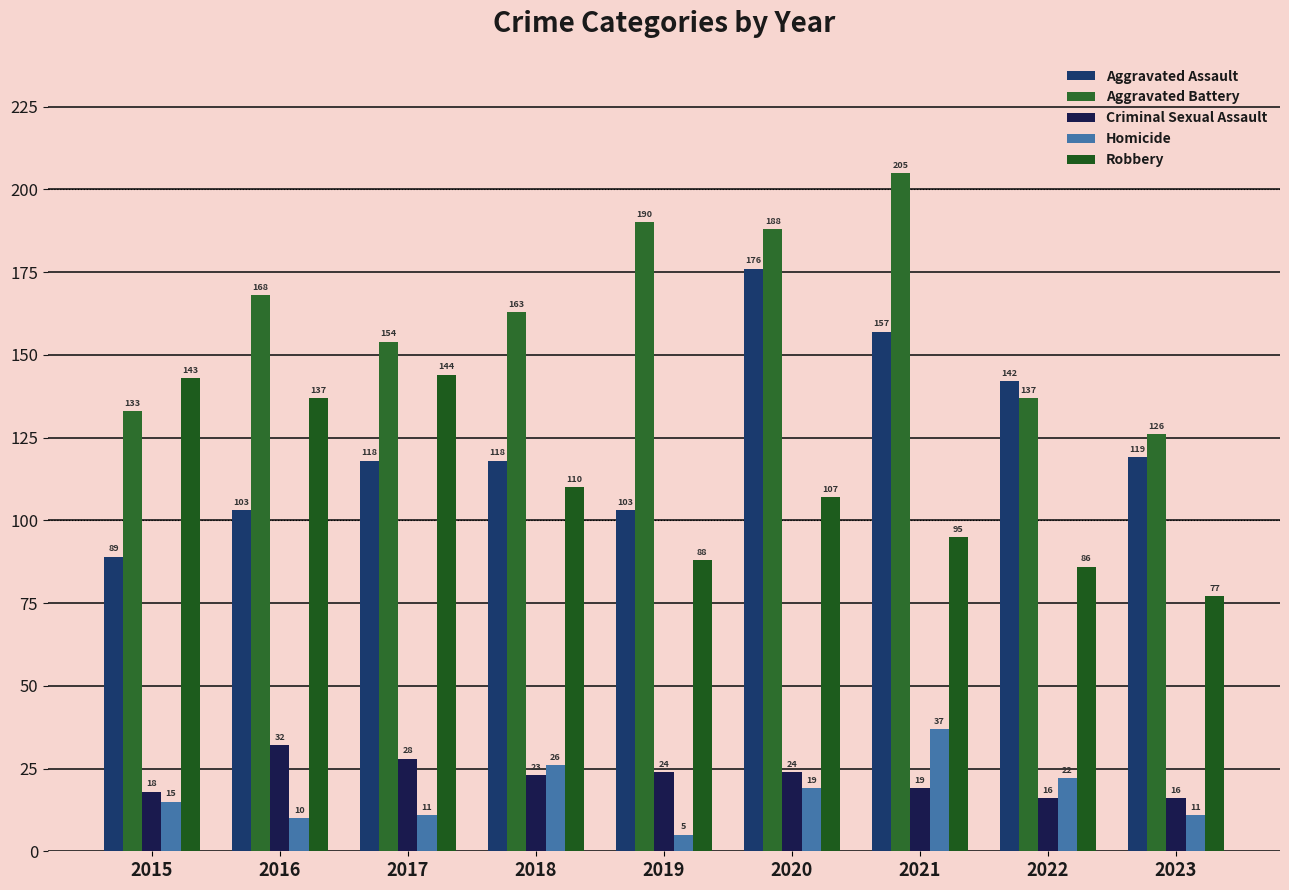

Which category has the highest value in the Aggravated Battery series?

2021